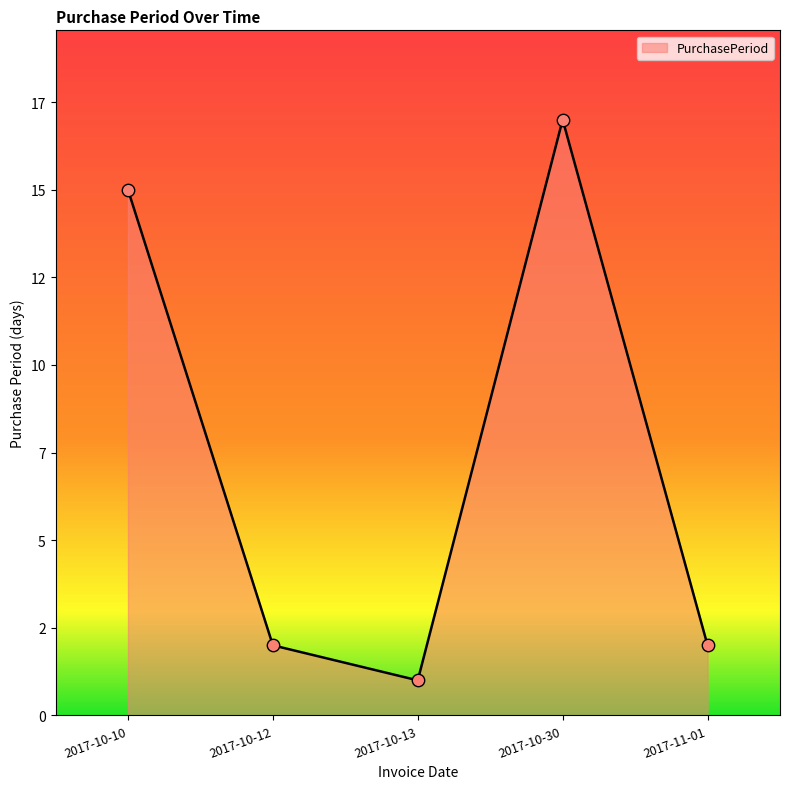

What is the change in value from 2017-10-10 to 2017-10-30?

+2